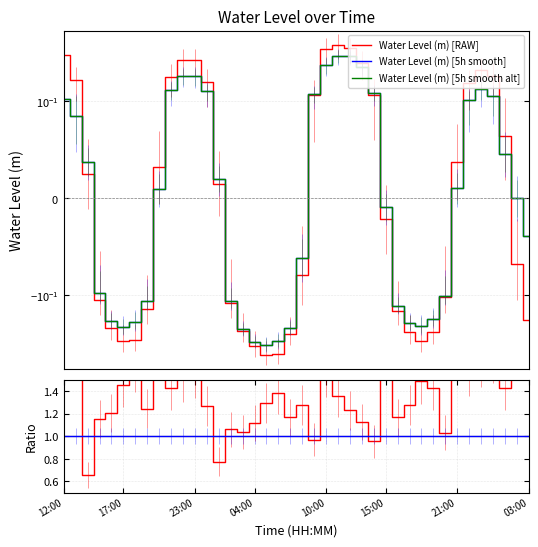

Which series changed the most between 04:00 and 03:00?

ratio